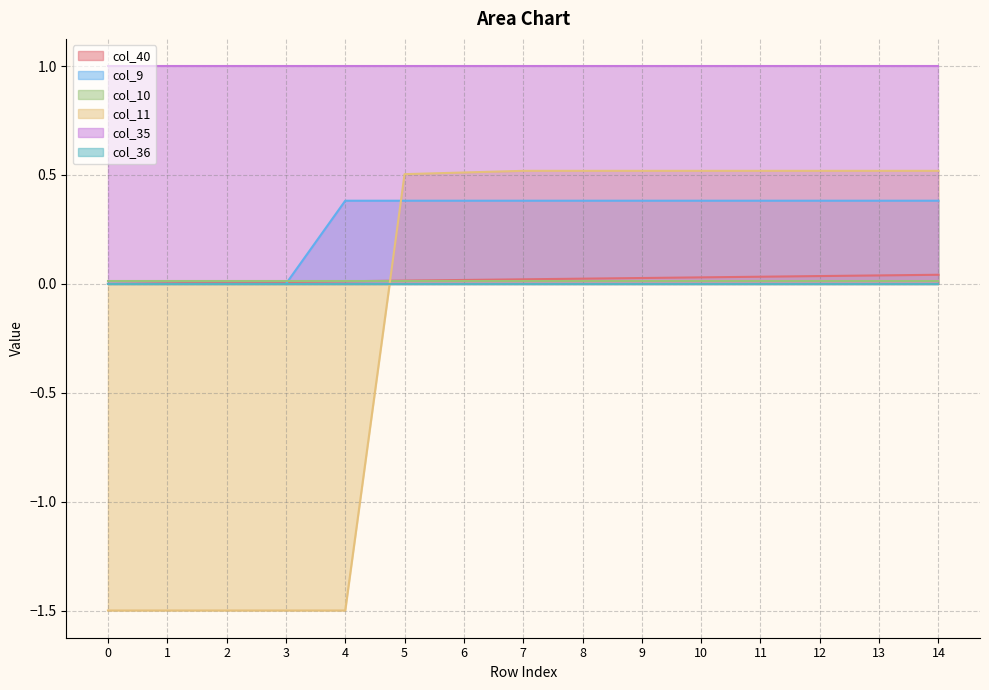

True or false: col_11 and col_35 intersect in this chart.

False